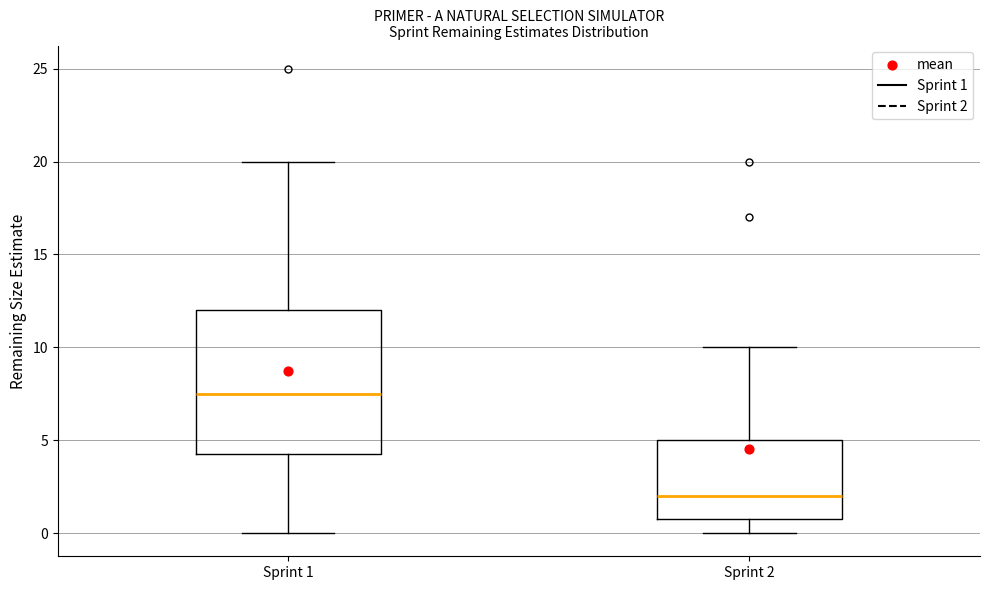

Reading left to right, transcribe this box plot: for each box, give where its median line is, the range the box spans, and where its two whiskers end, as read against the y-axis. The values are not printed on the chart, so give them approximately, as read against the axis.

Sprint 1: median 7.5, box 4.5 to 12.0, whiskers 0.0 to 20.0
Sprint 2: median 2.0, box 1.0 to 5.0, whiskers 0.0 to 10.0